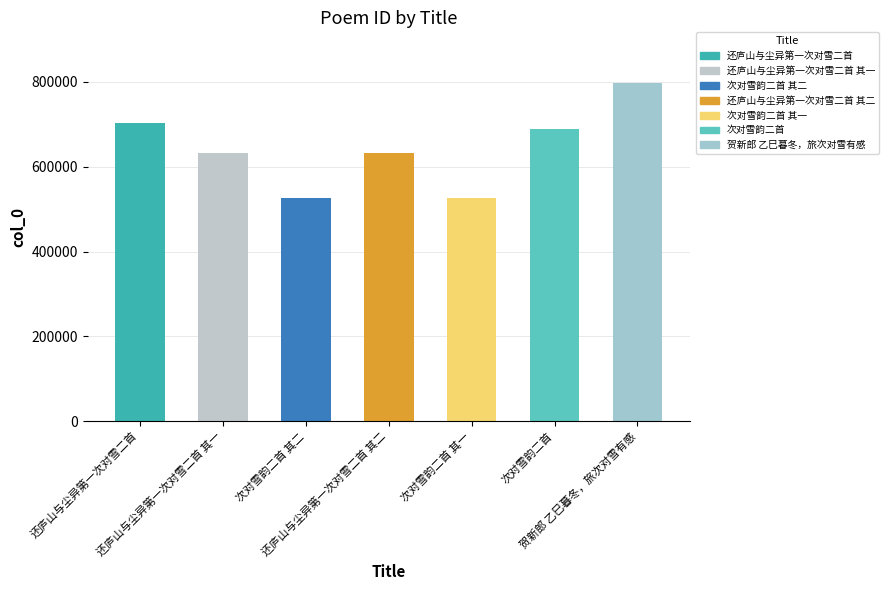

True or false: the data shows 631263 at 还庐山与尘异第一次对雪二首 其一.

True